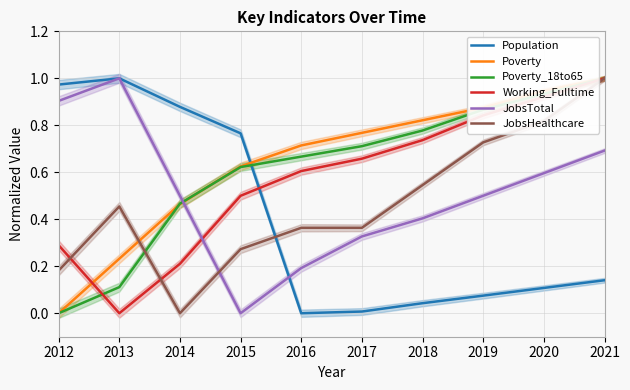

Reading right to left, list all the values displayed in this chart.

Population: 2021=0.1	2020=0.1	2019=0.1	2018=0.0	2017=0.0	2016=0.0	2015=0.8	2014=0.9	2013=1.0	2012=1.0
Poverty: 2021=1.0	2020=0.9	2019=0.9	2018=0.8	2017=0.8	2016=0.7	2015=0.6	2014=0.5	2013=0.2	2012=0.0
Poverty_18to65: 2021=1.0	2020=0.9	2019=0.9	2018=0.8	2017=0.7	2016=0.7	2015=0.6	2014=0.5	2013=0.1	2012=0.0
Working_Fulltime: 2021=1.0	2020=0.9	2019=0.8	2018=0.7	2017=0.7	2016=0.6	2015=0.5	2014=0.2	2013=0.0	2012=0.3
JobsTotal: 2021=0.7	2020=0.6	2019=0.5	2018=0.4	2017=0.3	2016=0.2	2015=0.0	2014=0.5	2013=1.0	2012=0.9
JobsHealthcare: 2021=1.0	2020=0.8	2019=0.7	2018=0.5	2017=0.4	2016=0.4	2015=0.3	2014=0.0	2013=0.5	2012=0.2